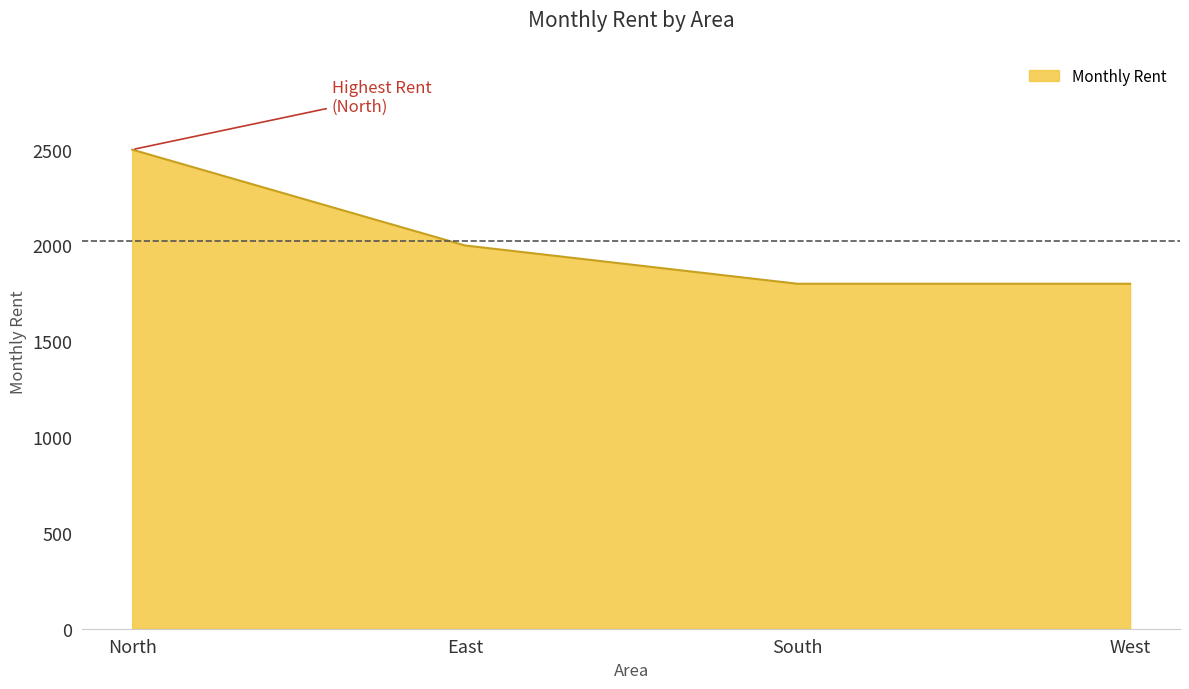

Does the chart have visible grid lines?

No